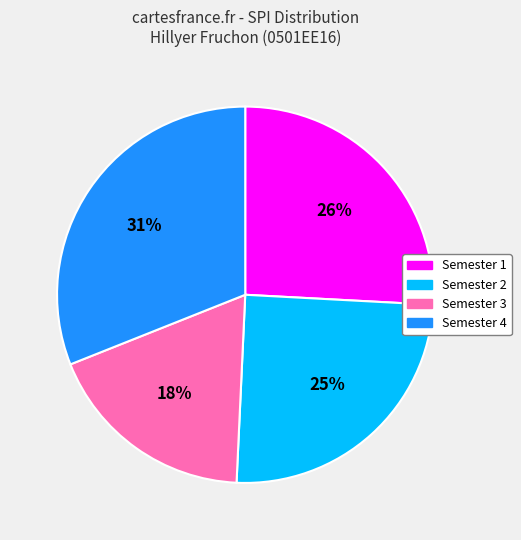

To the nearest percent, what portion does Semester 2 represent?

25%